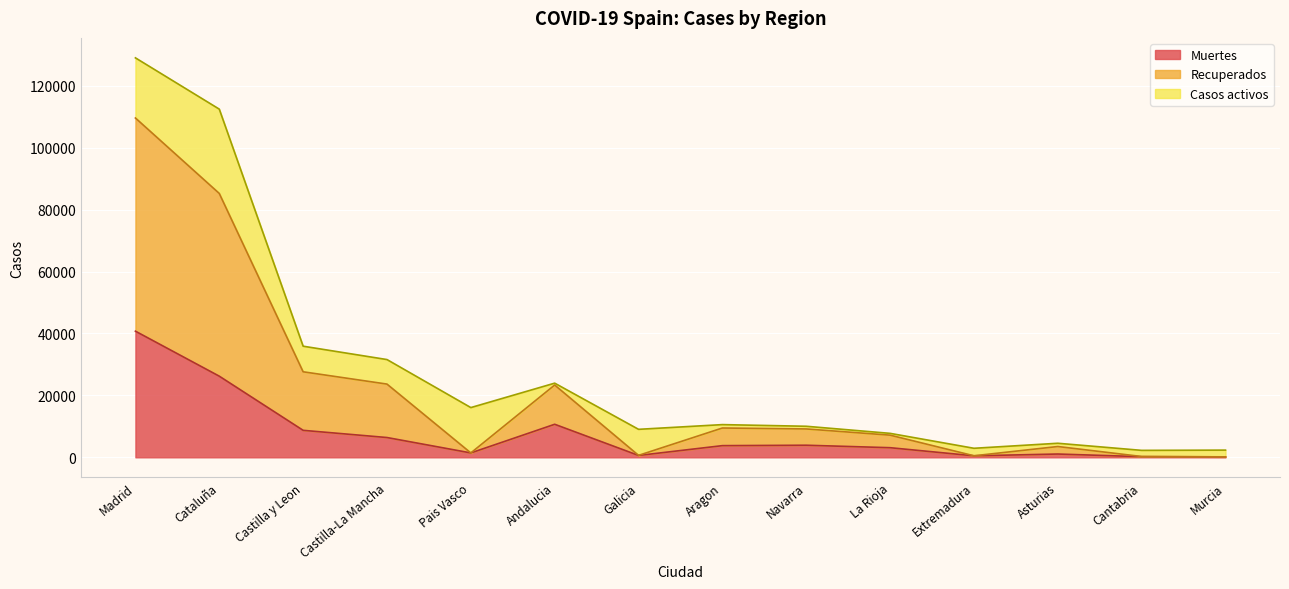

Which series has the largest range (max minus min)?

Recuperados